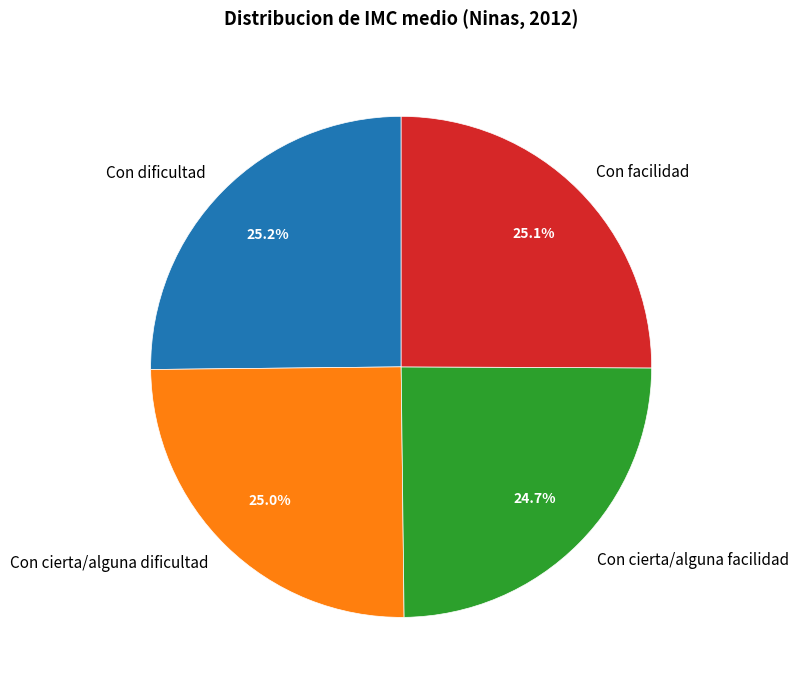

Does Con dificultad account for over 50% of the chart?

No